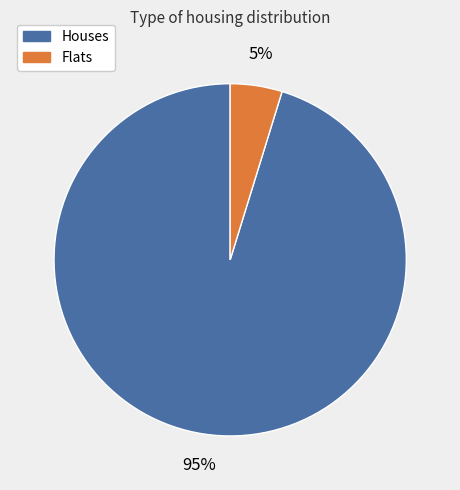

Is there a majority slice in this chart?

Yes